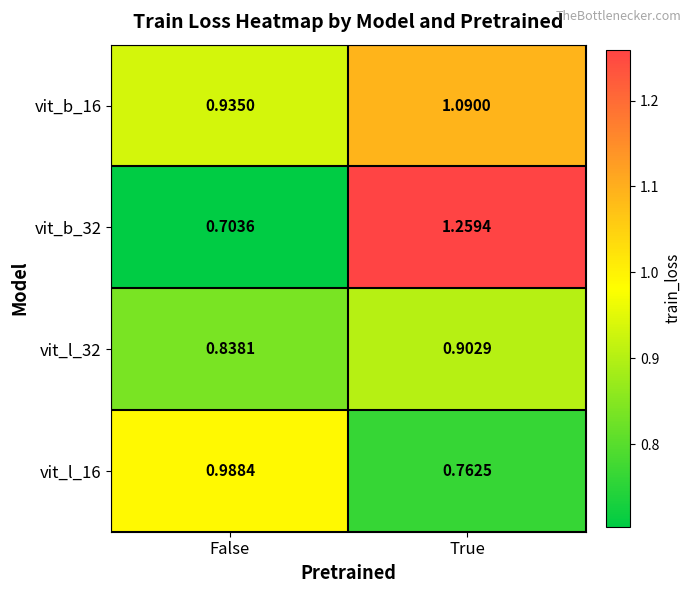

Which category has the highest value in the vit_l_32 series?

True